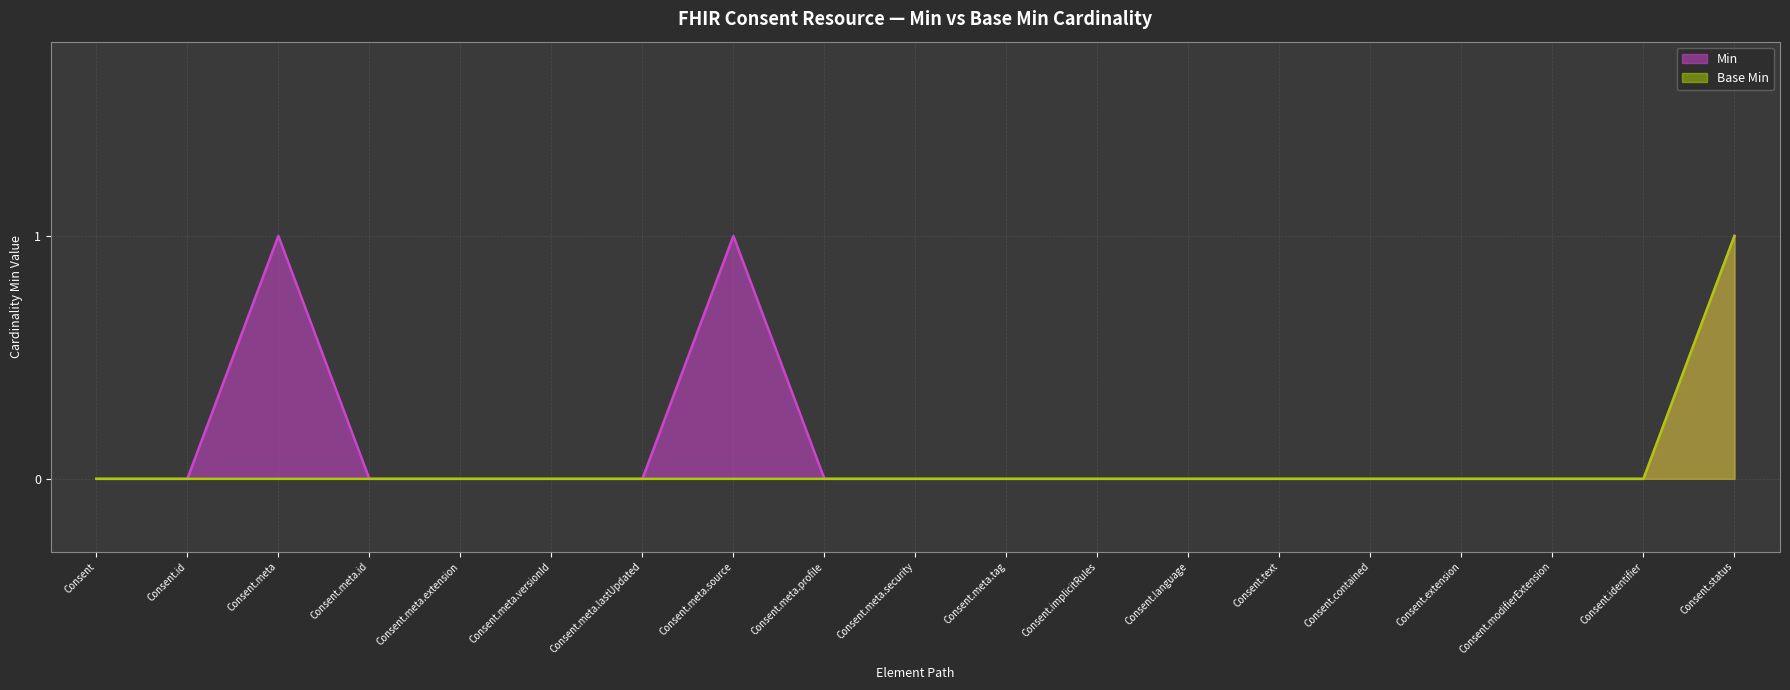

Which series changed the most between Consent.meta.security and Consent.implicitRules?

Min